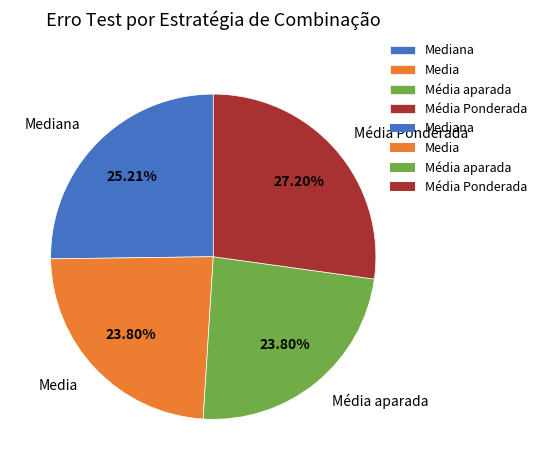

Count the number of slices in the pie.

4